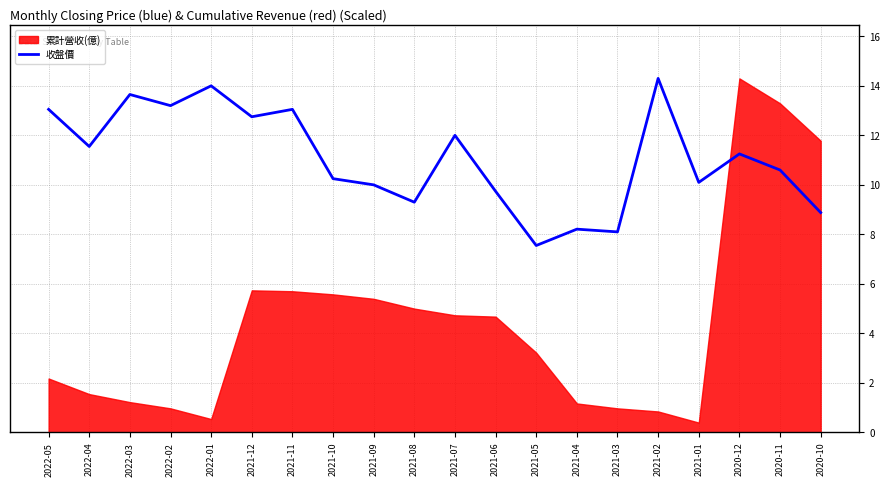

The value at 2022-02 is 18.3. True or false?

False